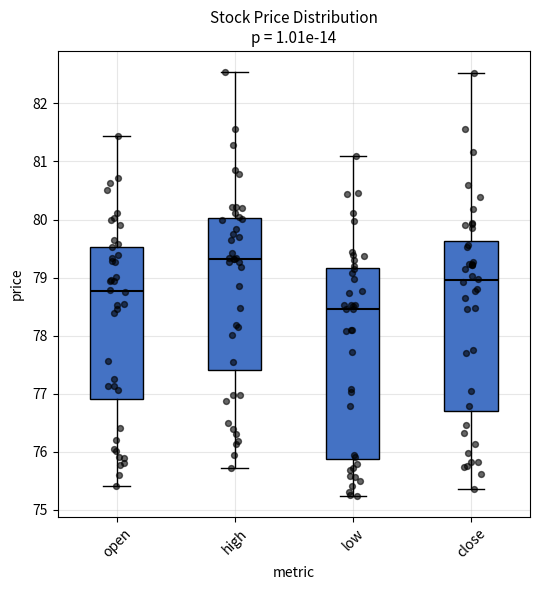

Which box's median line is the highest?

high